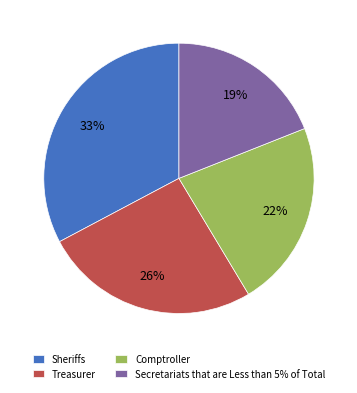

Does Secretariats that are Less than 5% of Total account for over 50% of the chart?

No